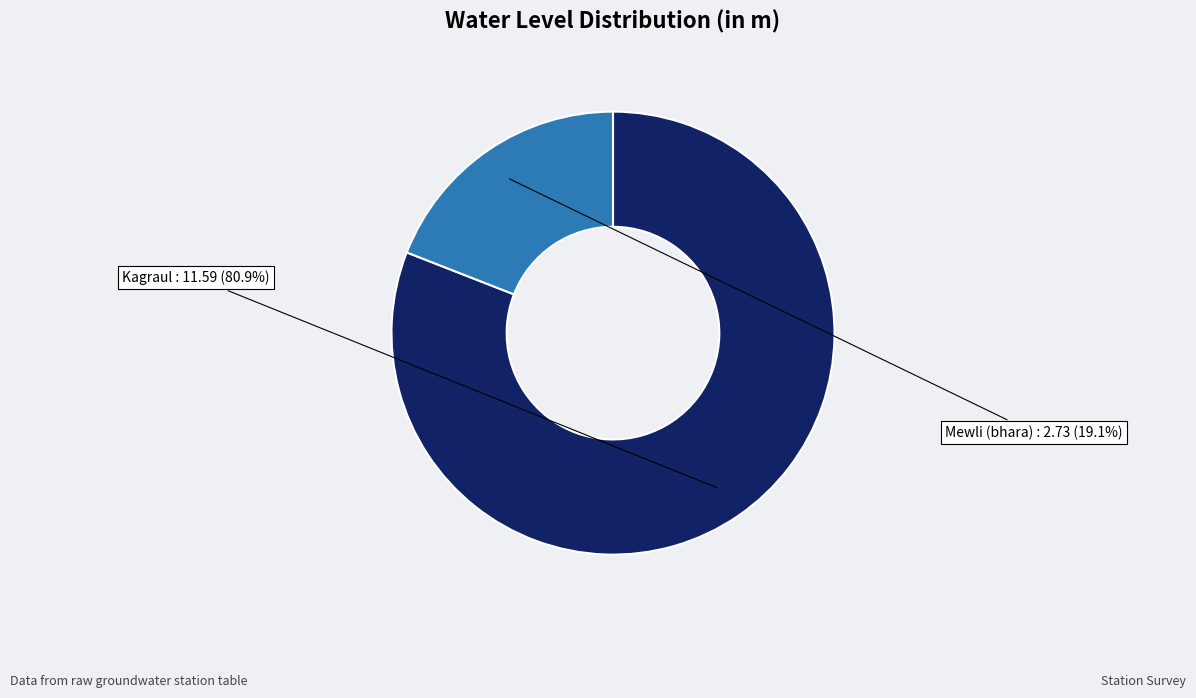

Does any single category account for the majority?

Yes